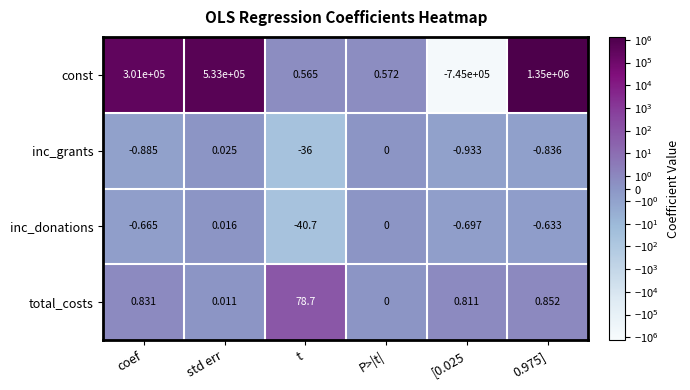

Which series has the largest range (max minus min)?

const